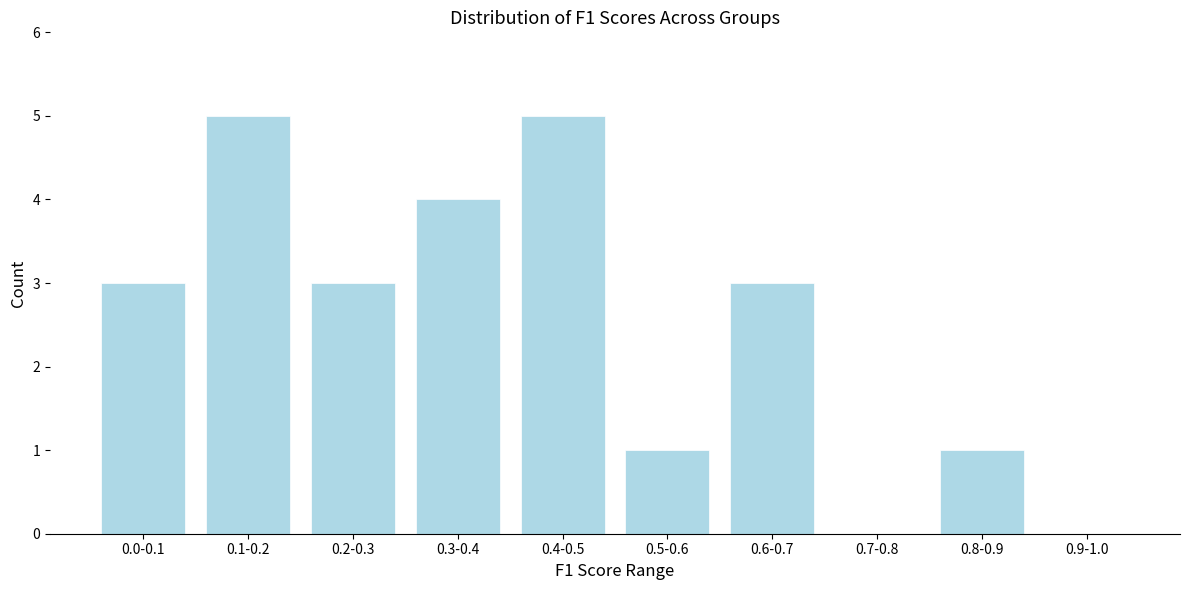

Reading right to left, transcribe all the data shown in this chart.

0.9-1.0=0	0.8-0.9=1	0.7-0.8=0	0.6-0.7=3	0.5-0.6=1	0.4-0.5=5	0.3-0.4=4	0.2-0.3=3	0.1-0.2=5	0.0-0.1=3